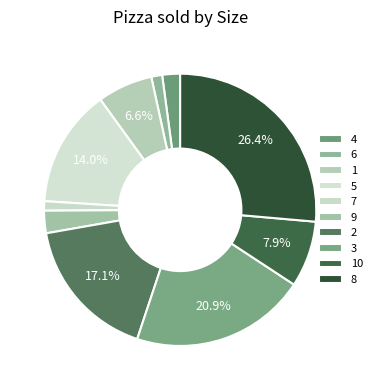

What percentage is NOT represented by 5?

86.0%